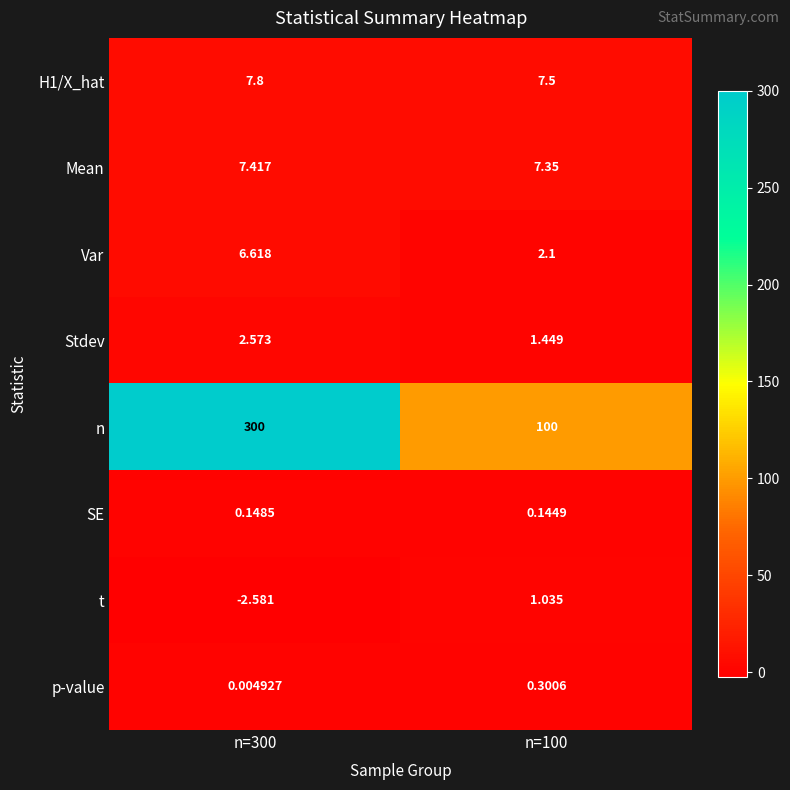

Is the value of p-value at n=300 greater than the value of t at n=300?

Yes